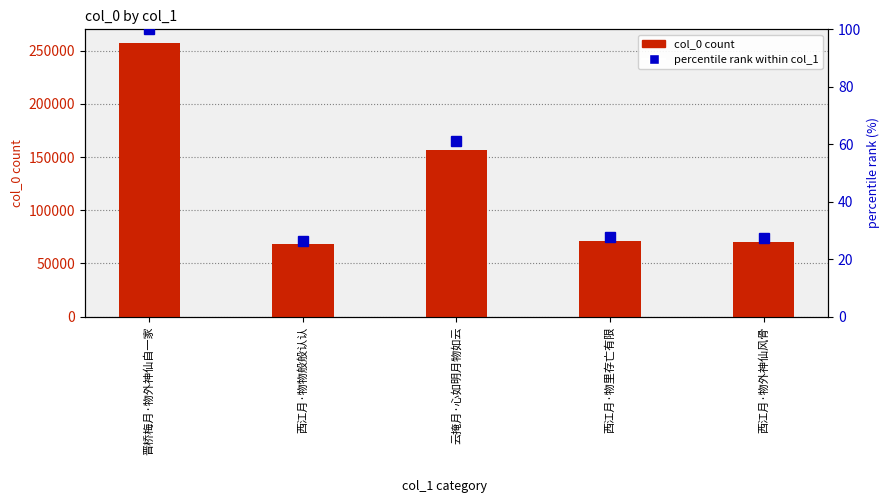

What is the sum of all col_0 count values?

624216.0